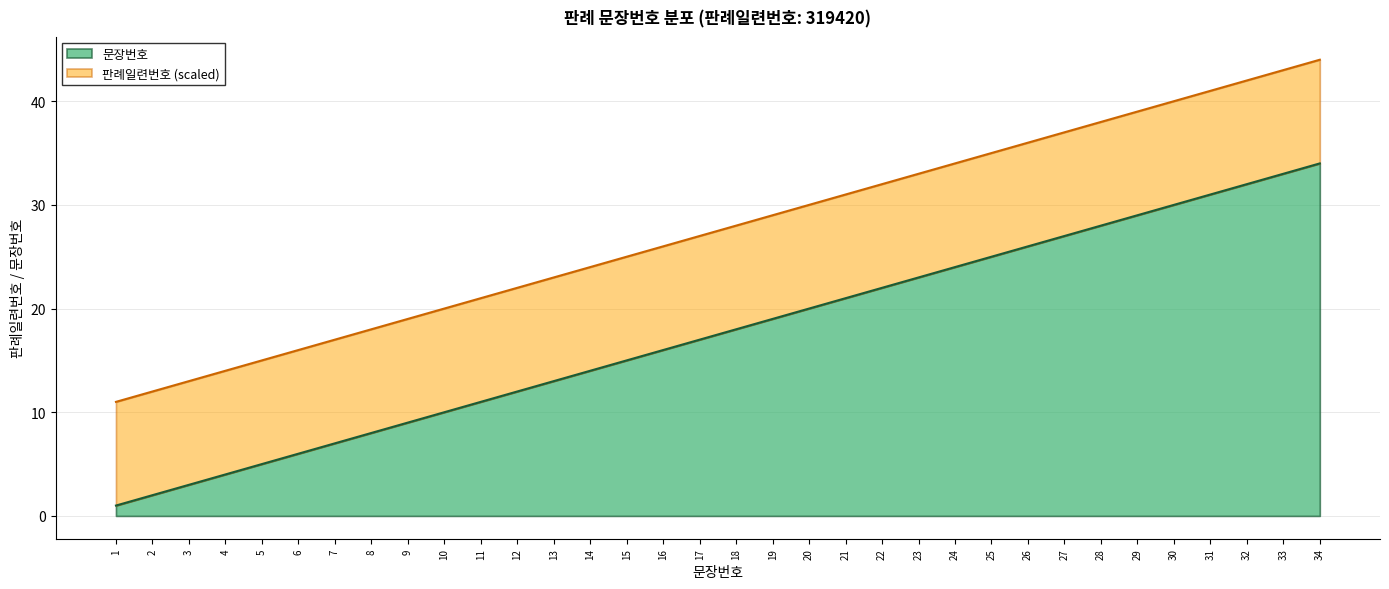

Reading left to right, list all the values displayed in this chart.

1	2	3	4	5	6	7	8	9	10	11	12	13	14	15	16	17	18	19	20	21	22	23	24	25	26	27	28	29	30	31	32	33	34